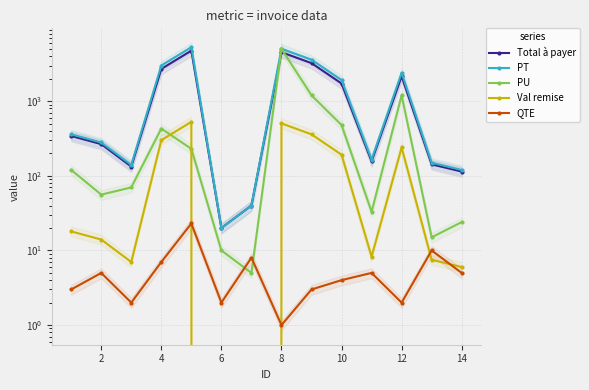

How many lines are shown in the chart?

5